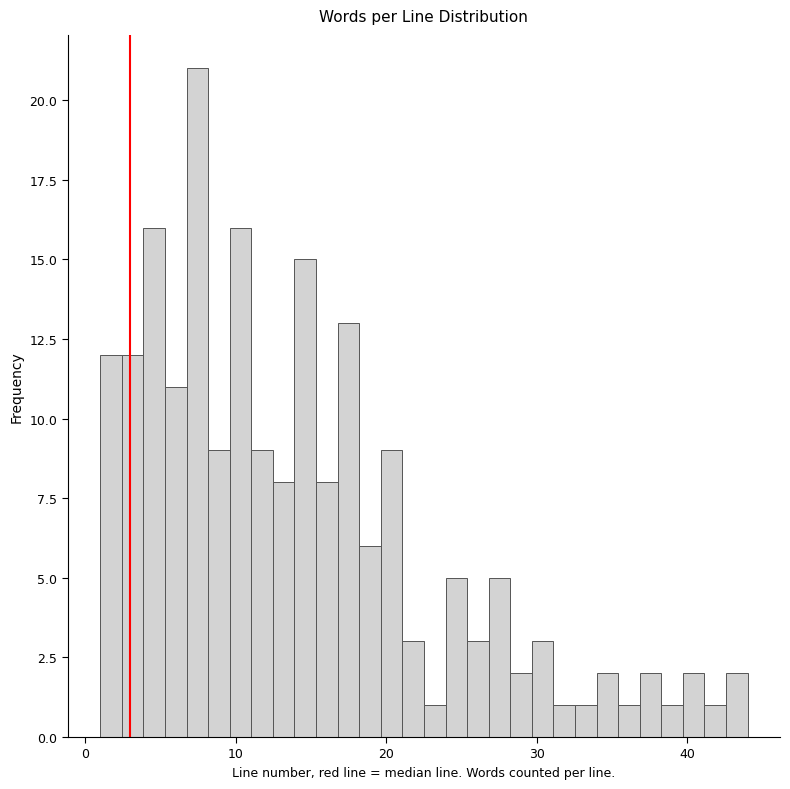

Read against the x-axis, roughly where is the centre of the tallest bar?

7